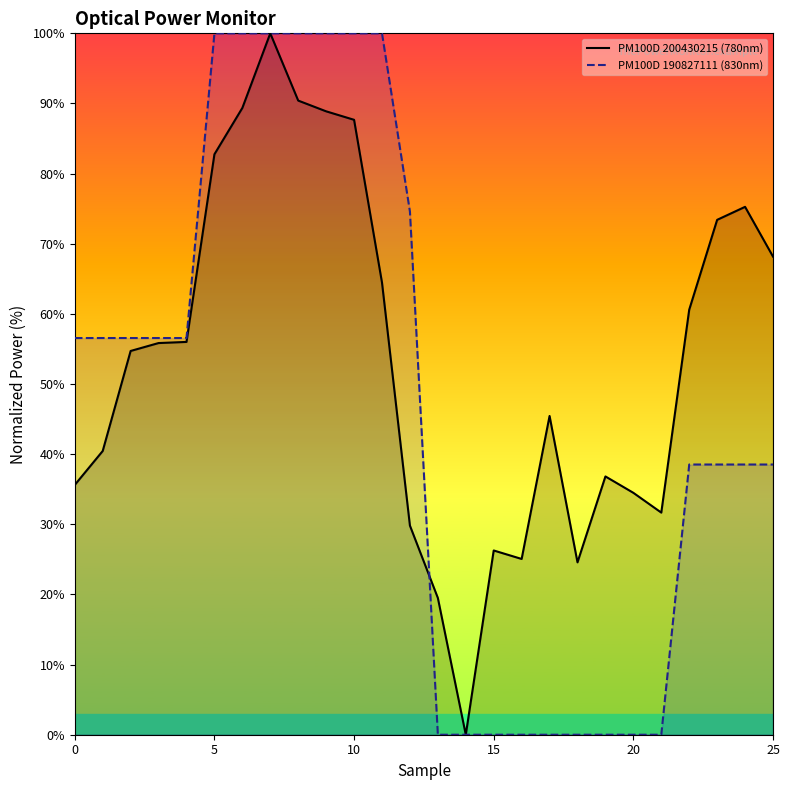

Which series ends up on top after the final intersection of PM100D 200430215 (780nm) and PM100D 190827111 (830nm)?

PM100D 200430215 (780nm)